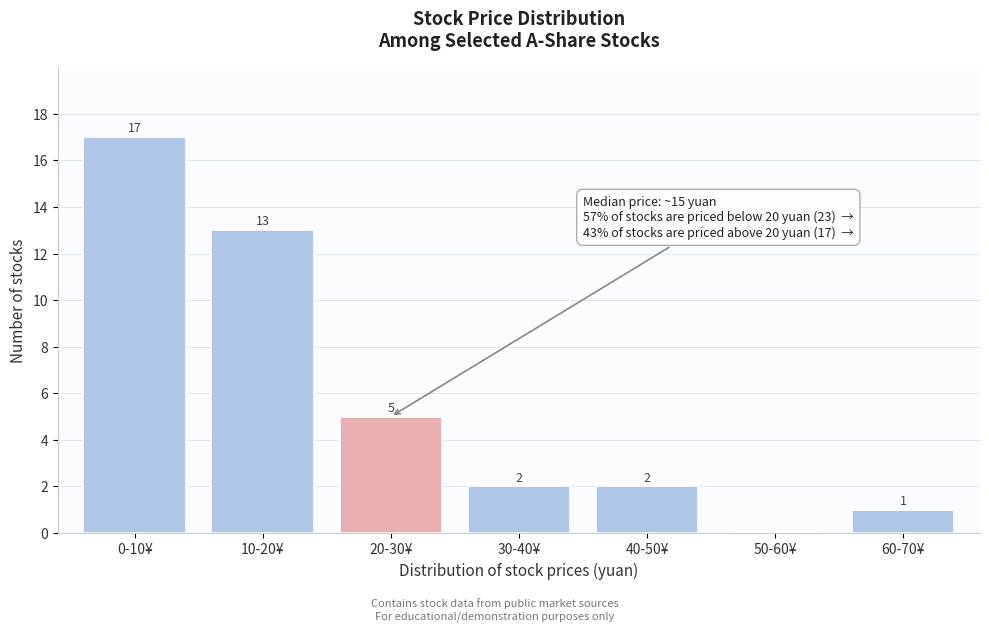

Reading right to left, list all the values displayed in this chart.

60-70¥=1	50-60¥=0	40-50¥=2	30-40¥=2	20-30¥=5	10-20¥=13	0-10¥=17